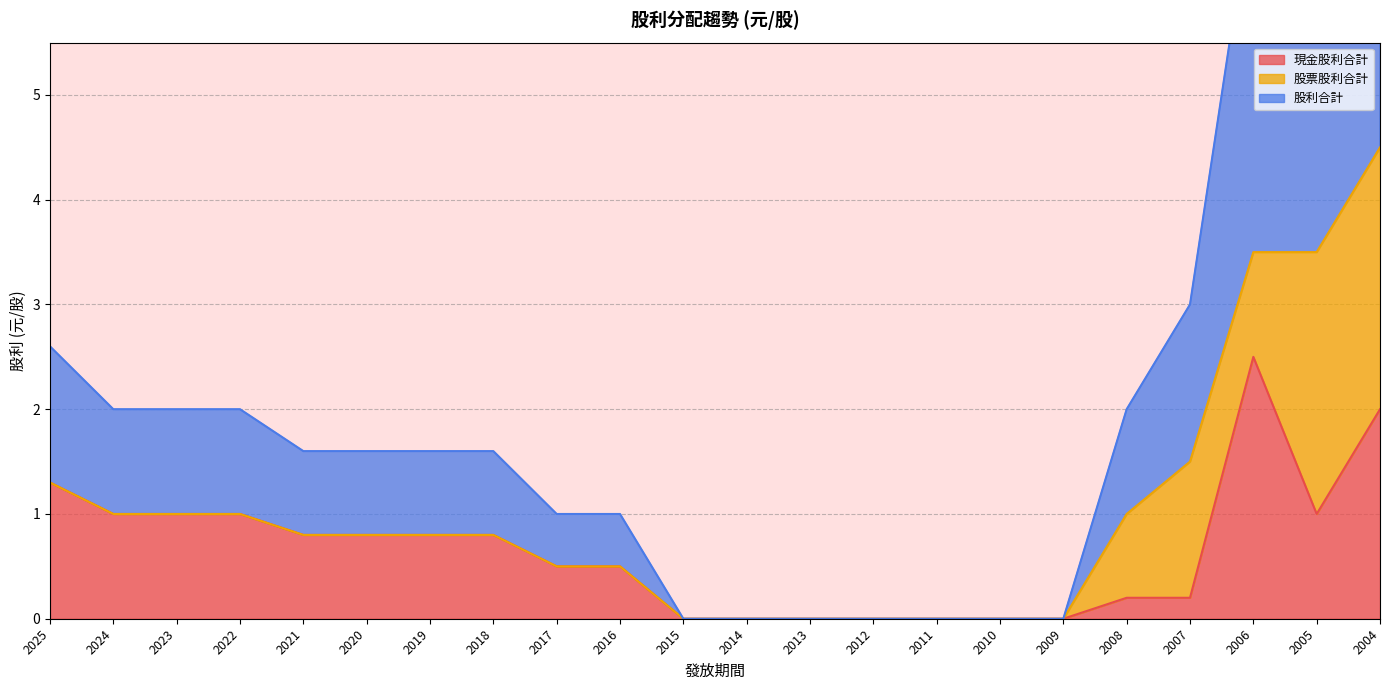

True or false: 現金股利合計 has a value of 0.0 at 2011.

True